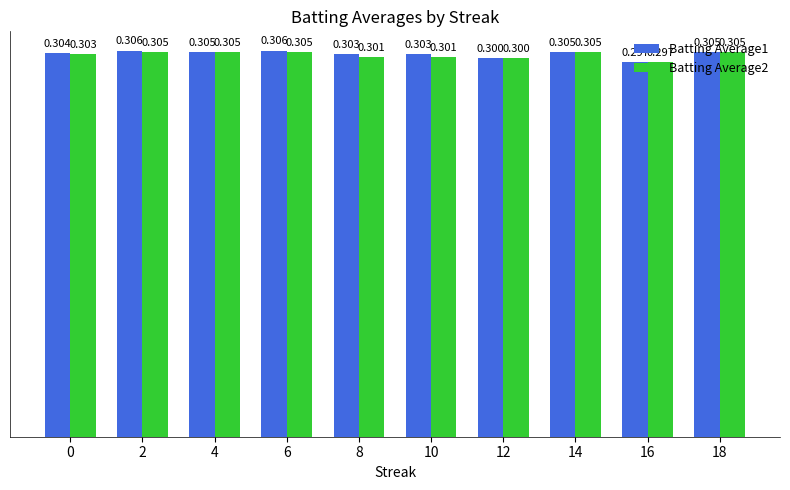

Read the Batting Average2 value at 16.

0.3